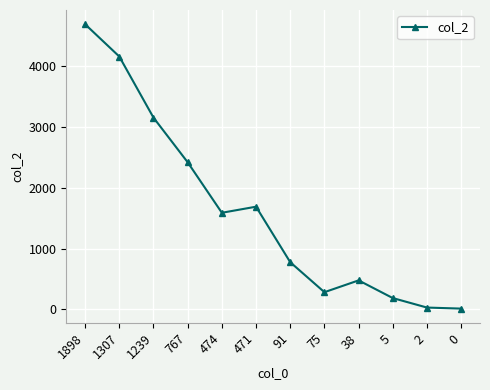

Is it true that the value at 38 is 244?

False